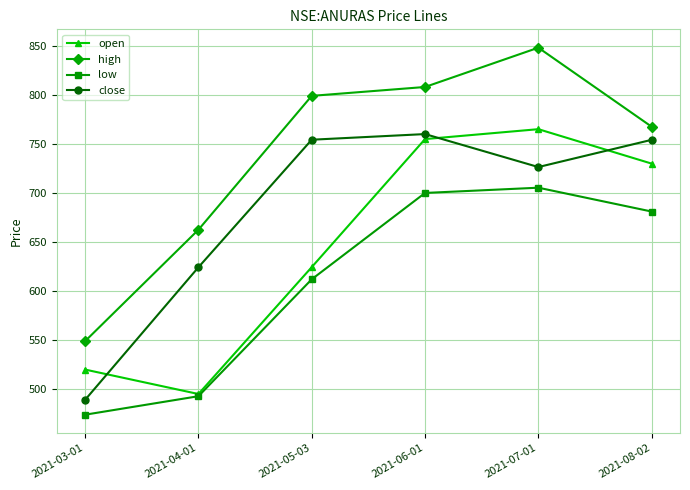

What is the average value of the high series?

739.0